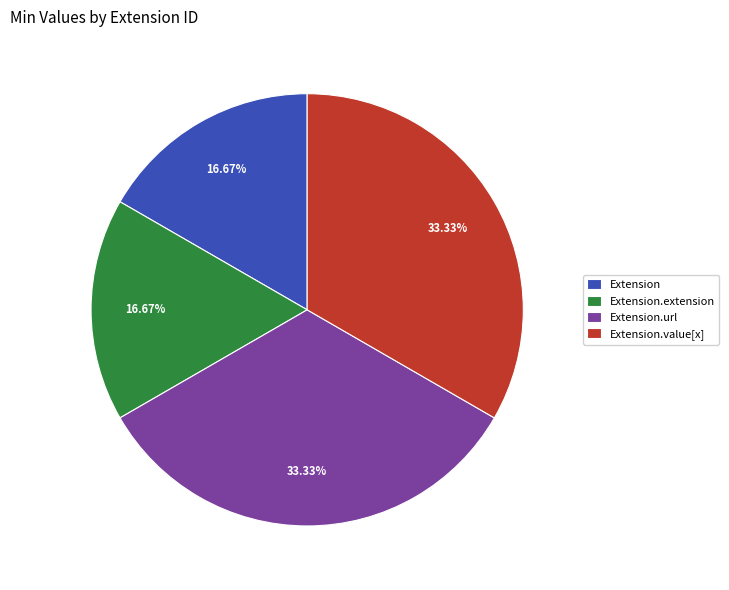

Approximately how many times larger is the value at Extension.url compared to Extension.value[x]?

1.0